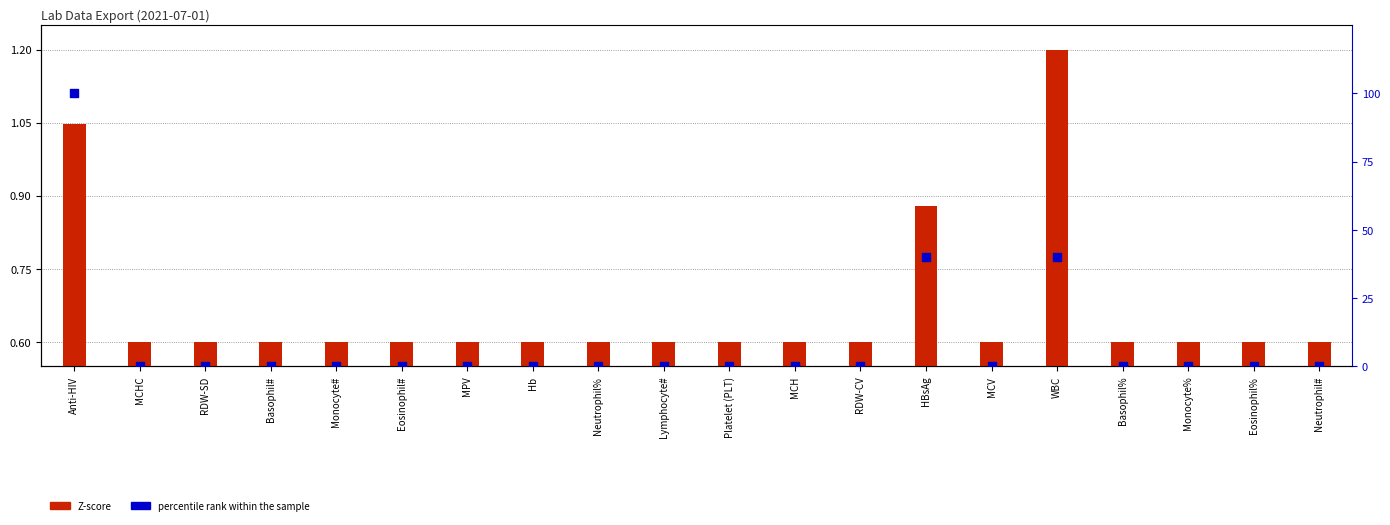

Which series contains the highest Y value?

percentile rank within the sample